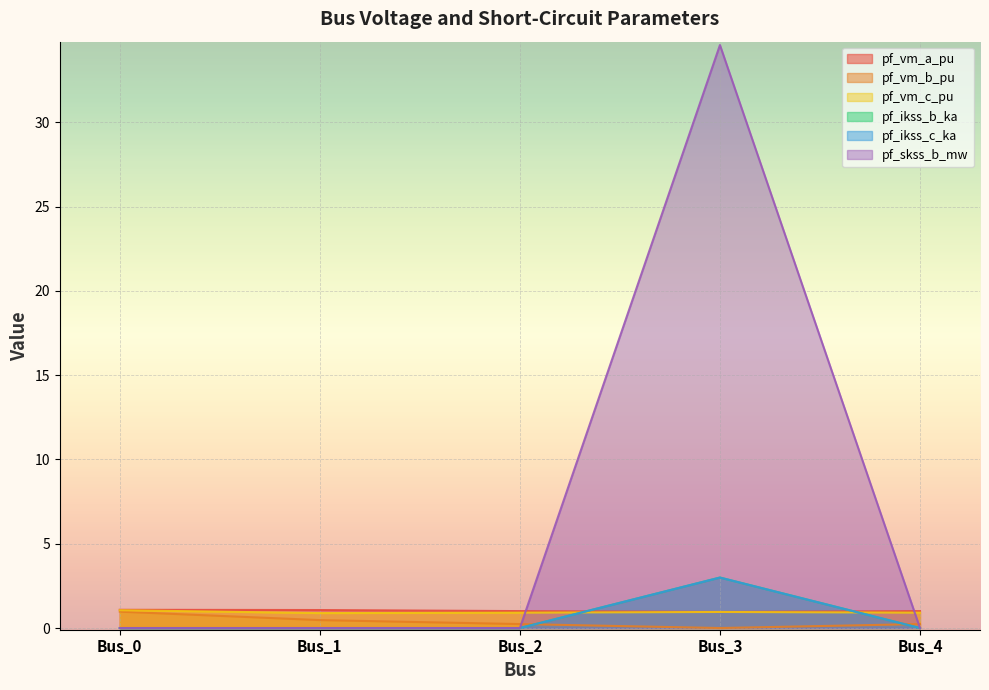

What is the spread (max minus min) of values at Bus_0?

1.1